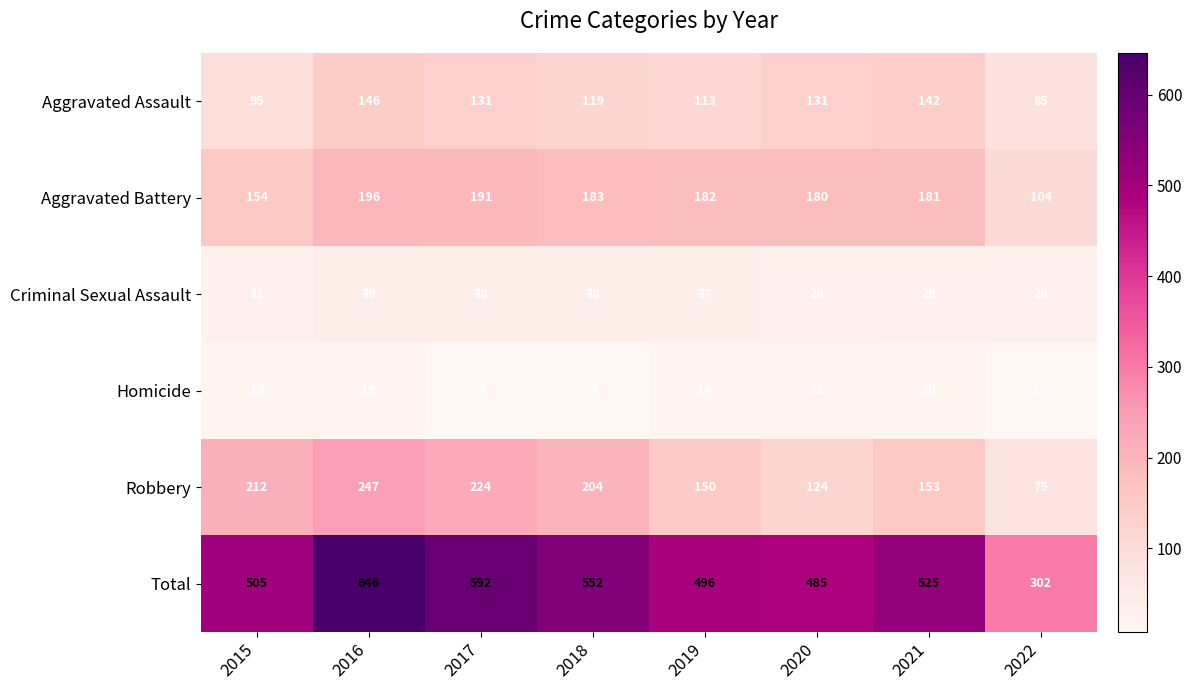

True or false: Criminal Sexual Assault has a value of 28 at 2022.

True